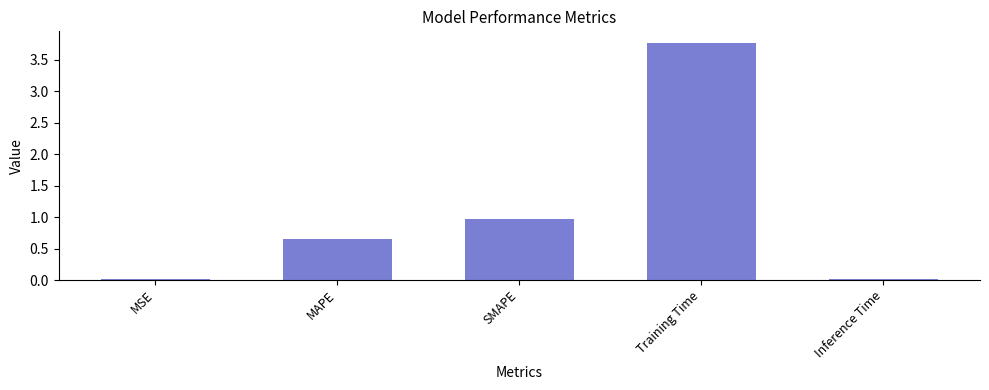

What is the difference between the second highest and minimum values?

1.0